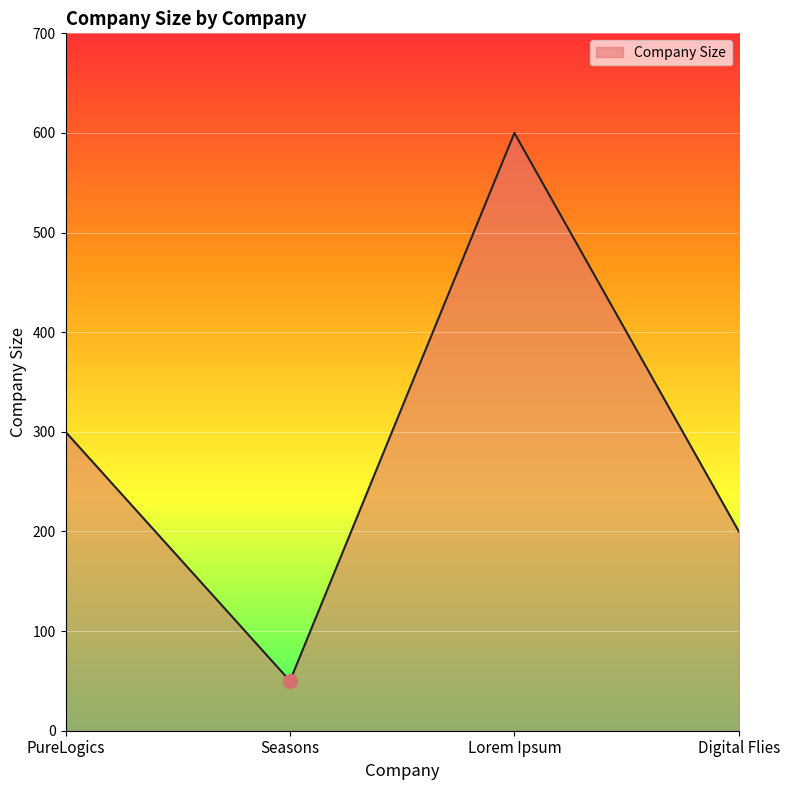

What is the sum of the values at PureLogics and Digital Flies?

500